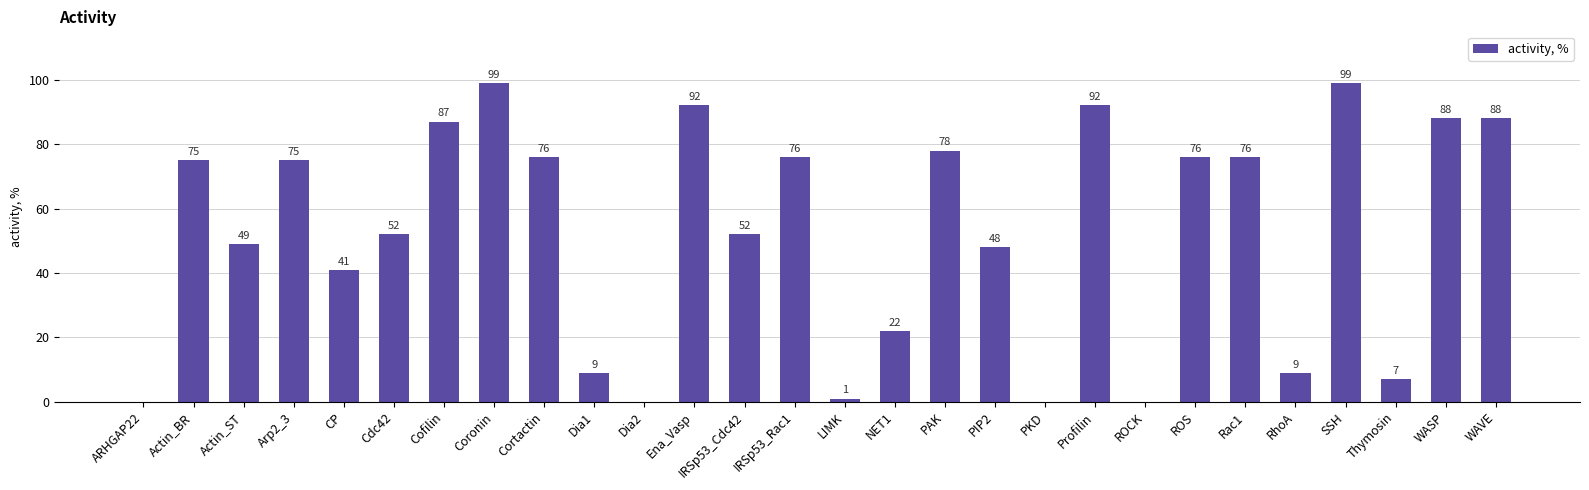

The value at Rac1 is 76. True or false?

True